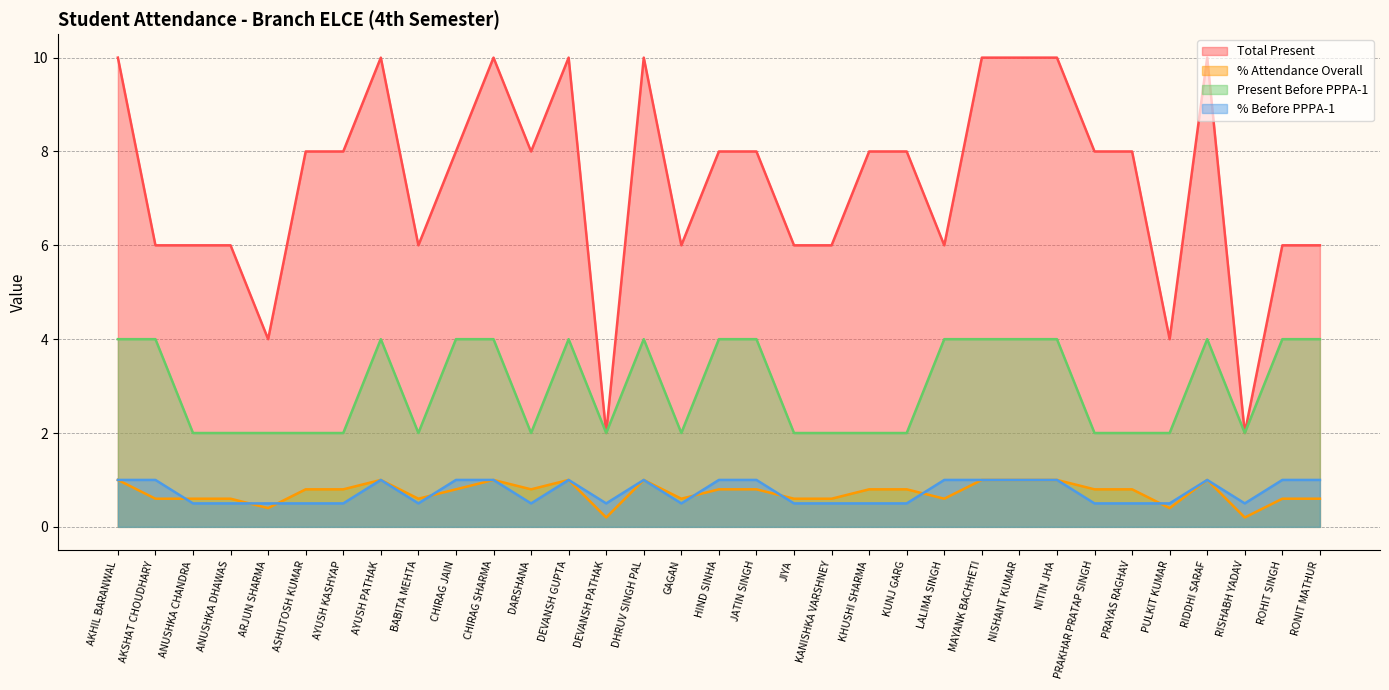

Is the value of % Before PPPA-1 at JIYA greater than the value of % Attendance Overall at LALIMA SINGH?

No